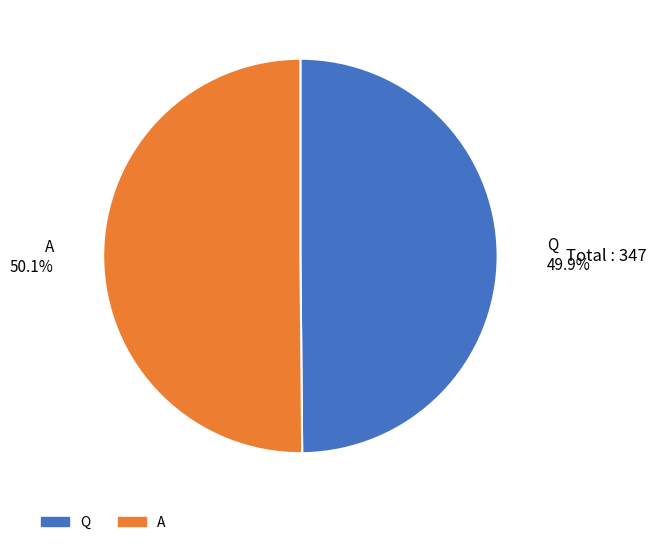

How many segments does this pie chart have?

2